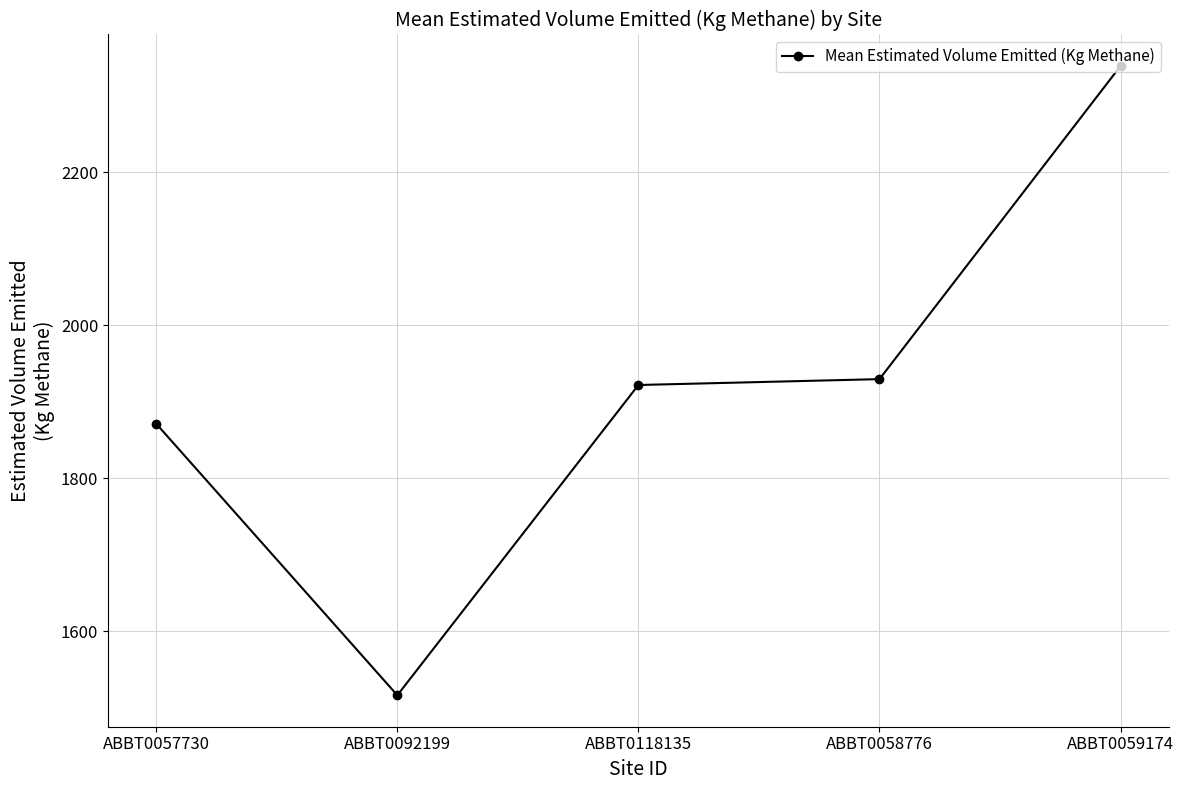

At which label does the data first exceed 1921?

ABBT0118135